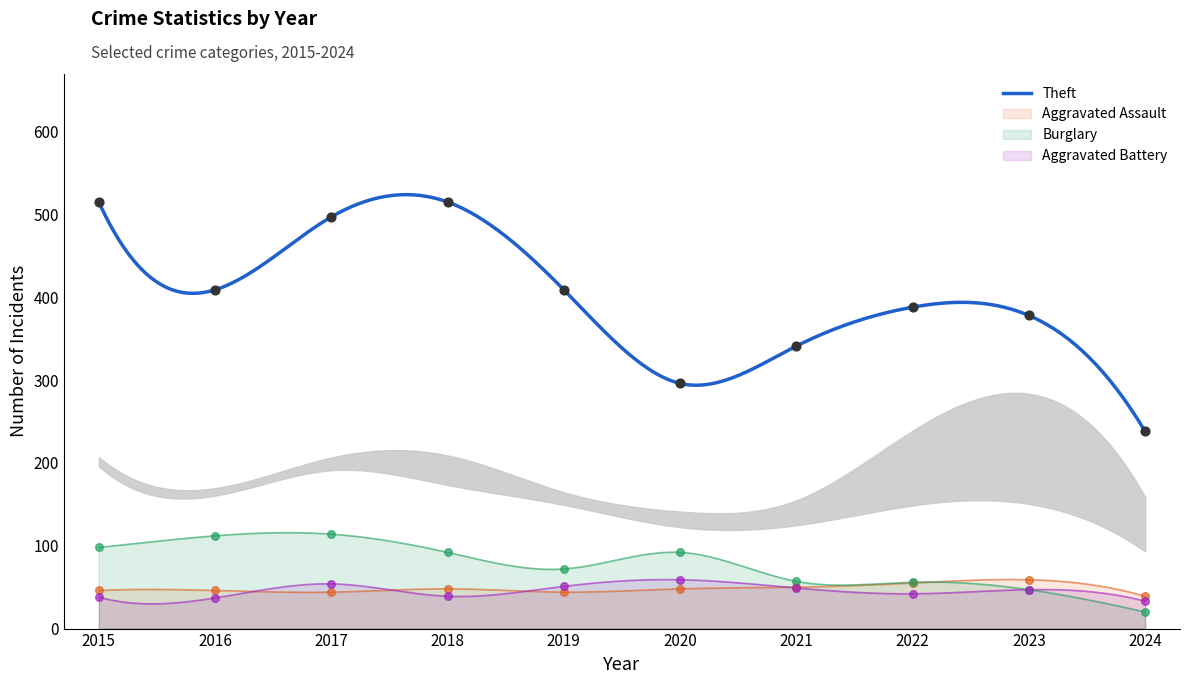

What is the total value across all series at 2016?

604